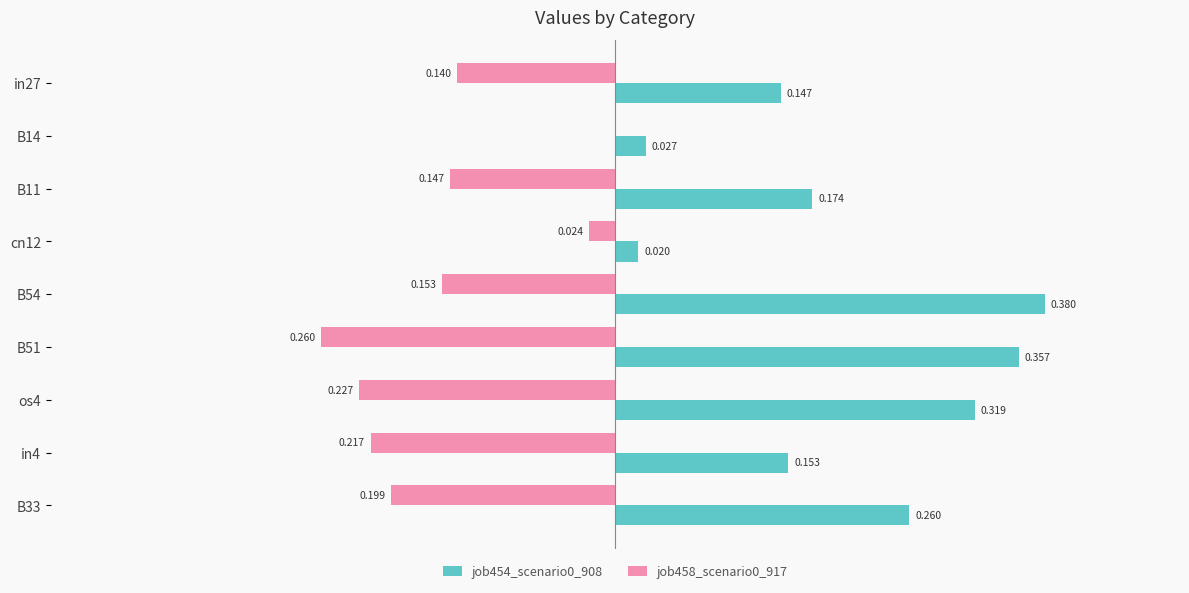

Is the value of job458_scenario0_917 at B11 greater than the value of job454_scenario0_908 at os4?

No